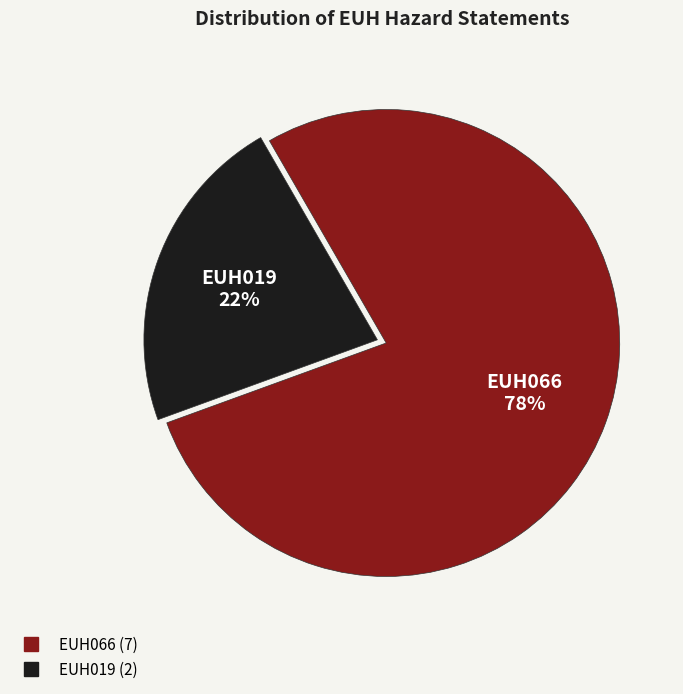

Is there a majority slice in this chart?

Yes